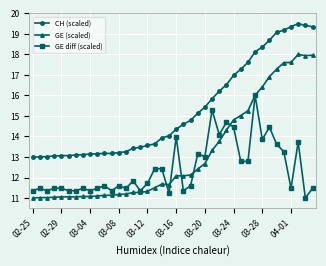

Rank the series by their maximum value, from highest to lowest.

CH (scaled), GE (scaled), GE diff (scaled)